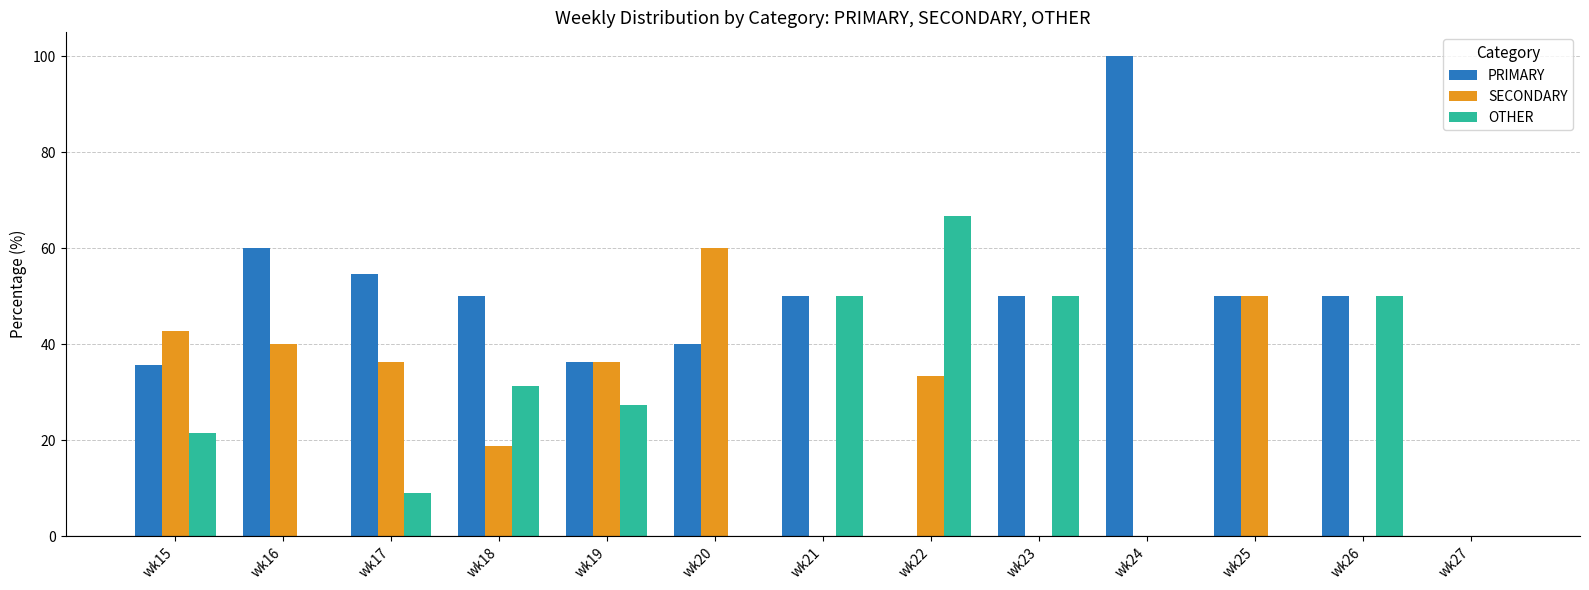

The SECONDARY series shows 18.8 at wk18. True or false?

True